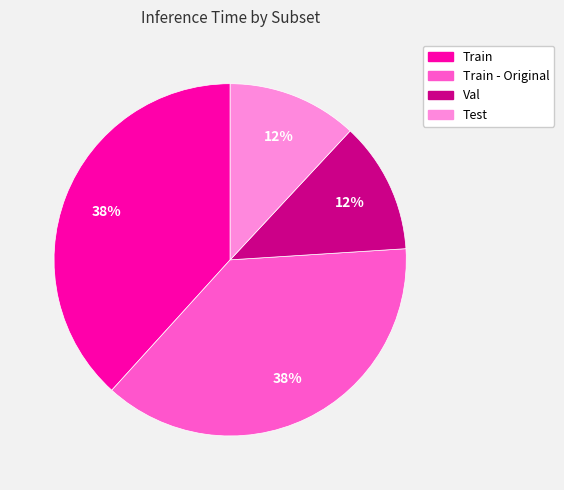

To the nearest percent, what is the difference between the largest and smallest slice percentages?

26%